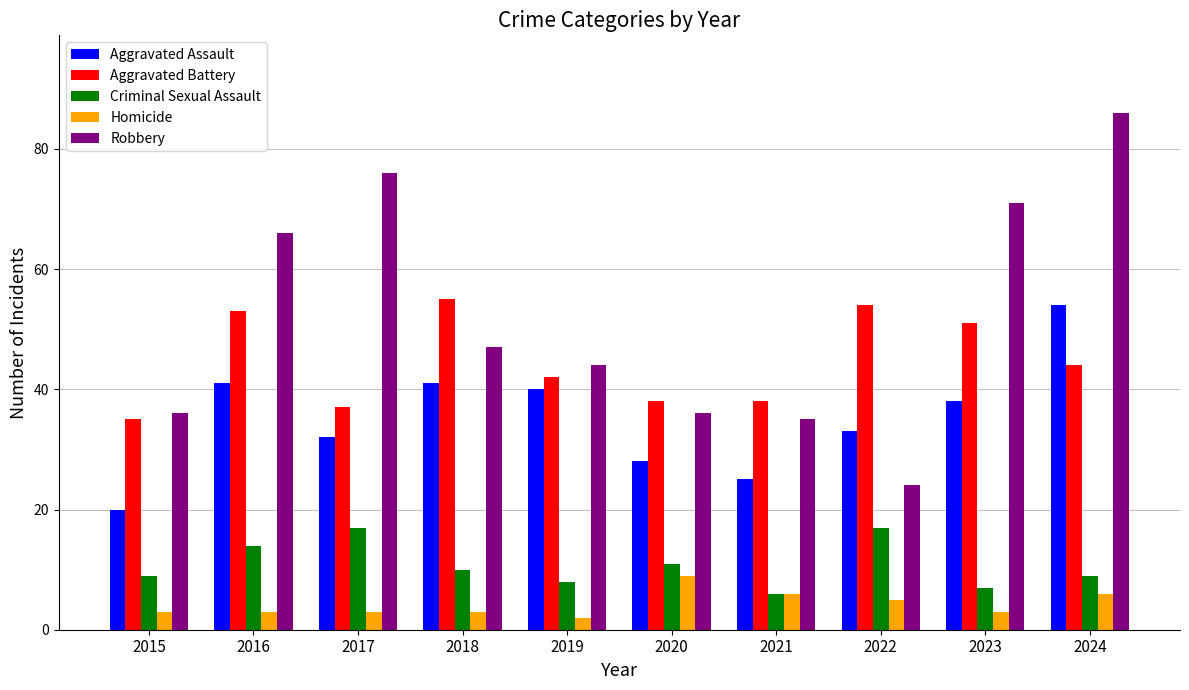

Count the number of categories in the chart.

10